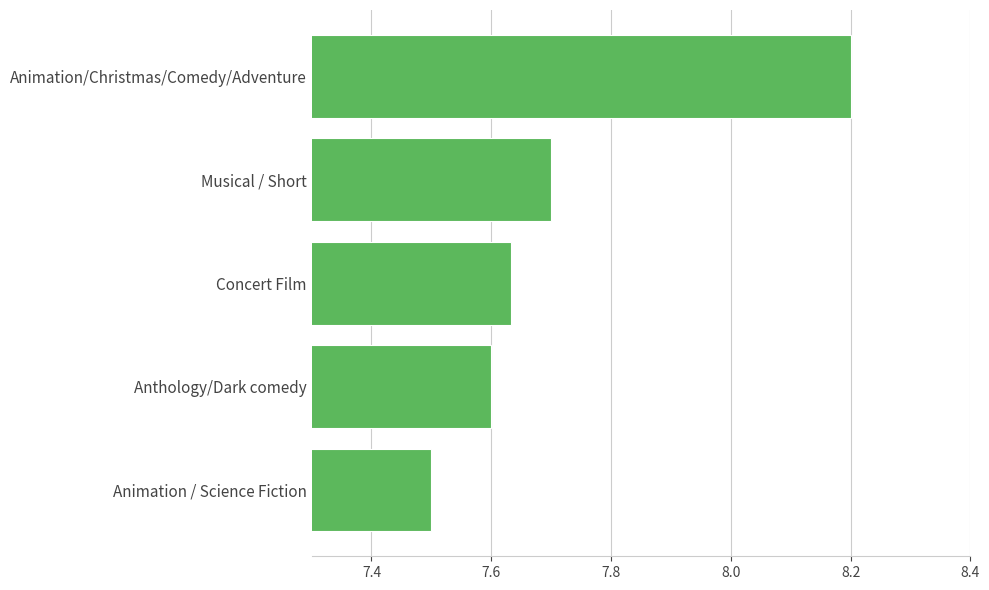

What is the label of the 1st bar from the bottom?

Animation / Science Fiction